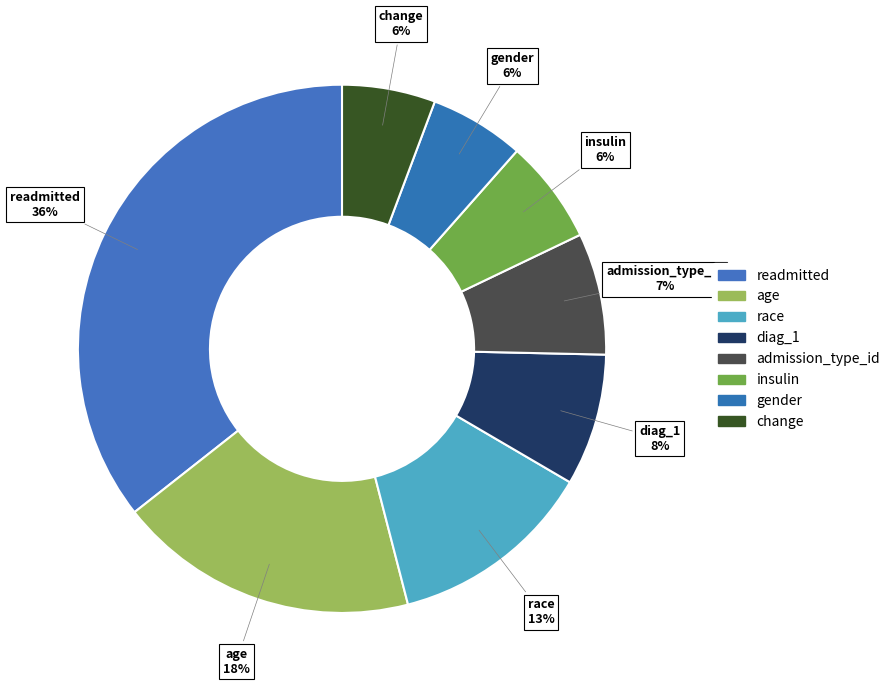

To the nearest percent, what is the difference between the race and readmitted slice percentages?

23%